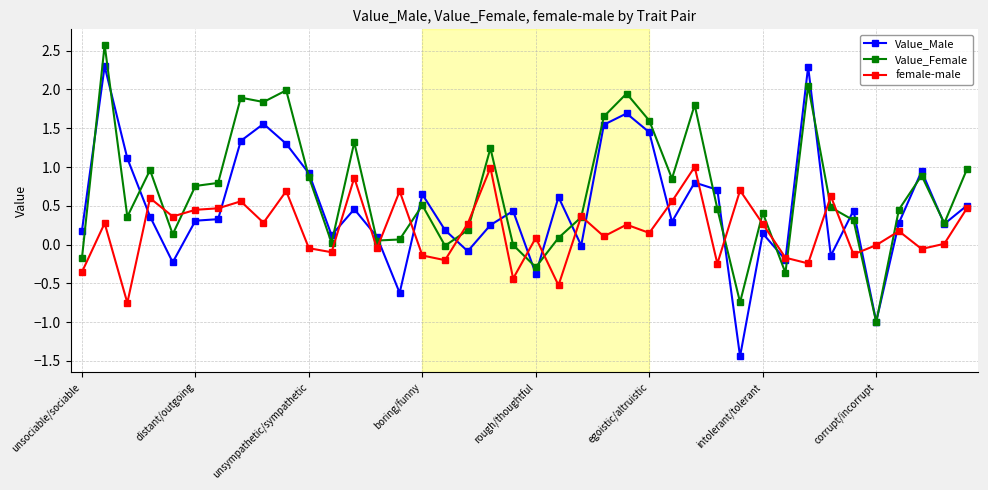

Which series has the largest total across all categories?

Value_Female